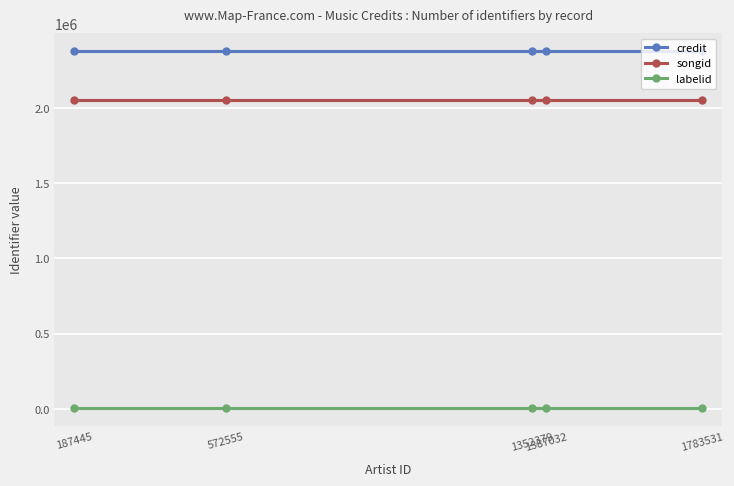

Rank the categories by credit value from highest to lowest.

1352379, 1783531, 572555, 187445, 1387032